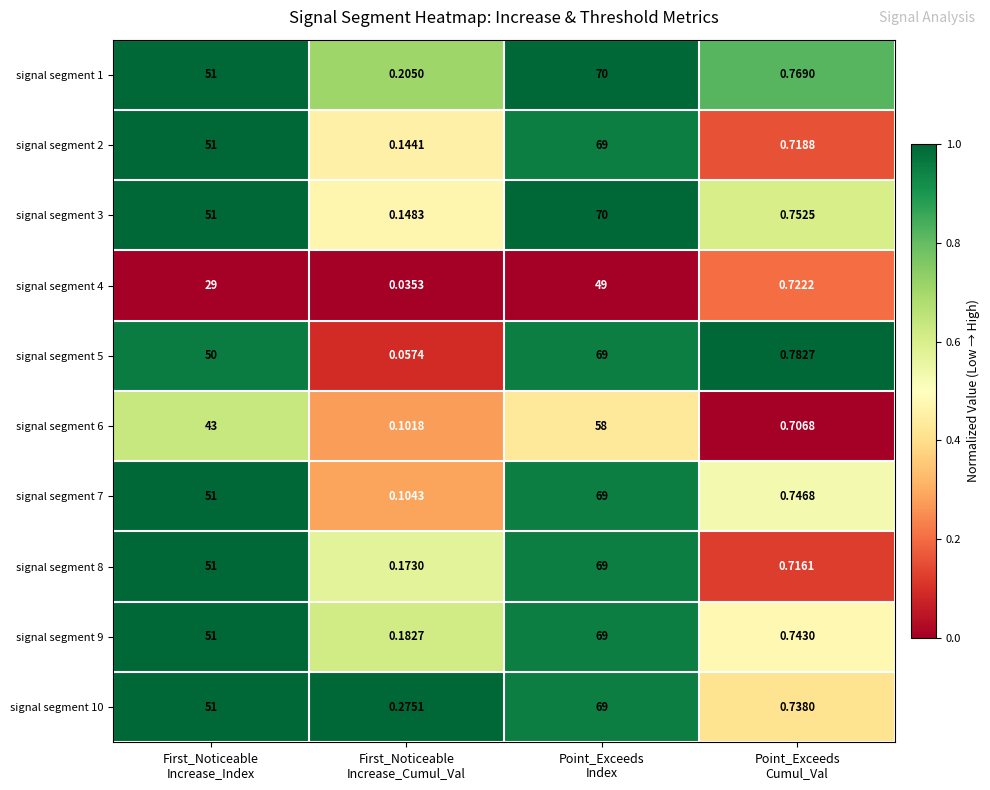

What is the maximum value shown in the chart?

70.0